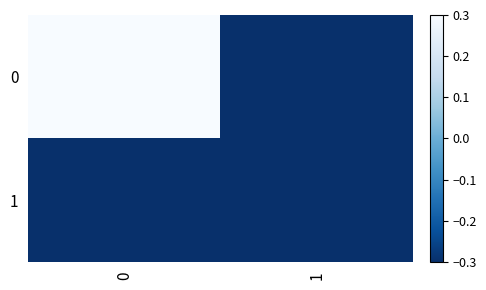

List the series in order of their overall mean, lowest first.

1, 0